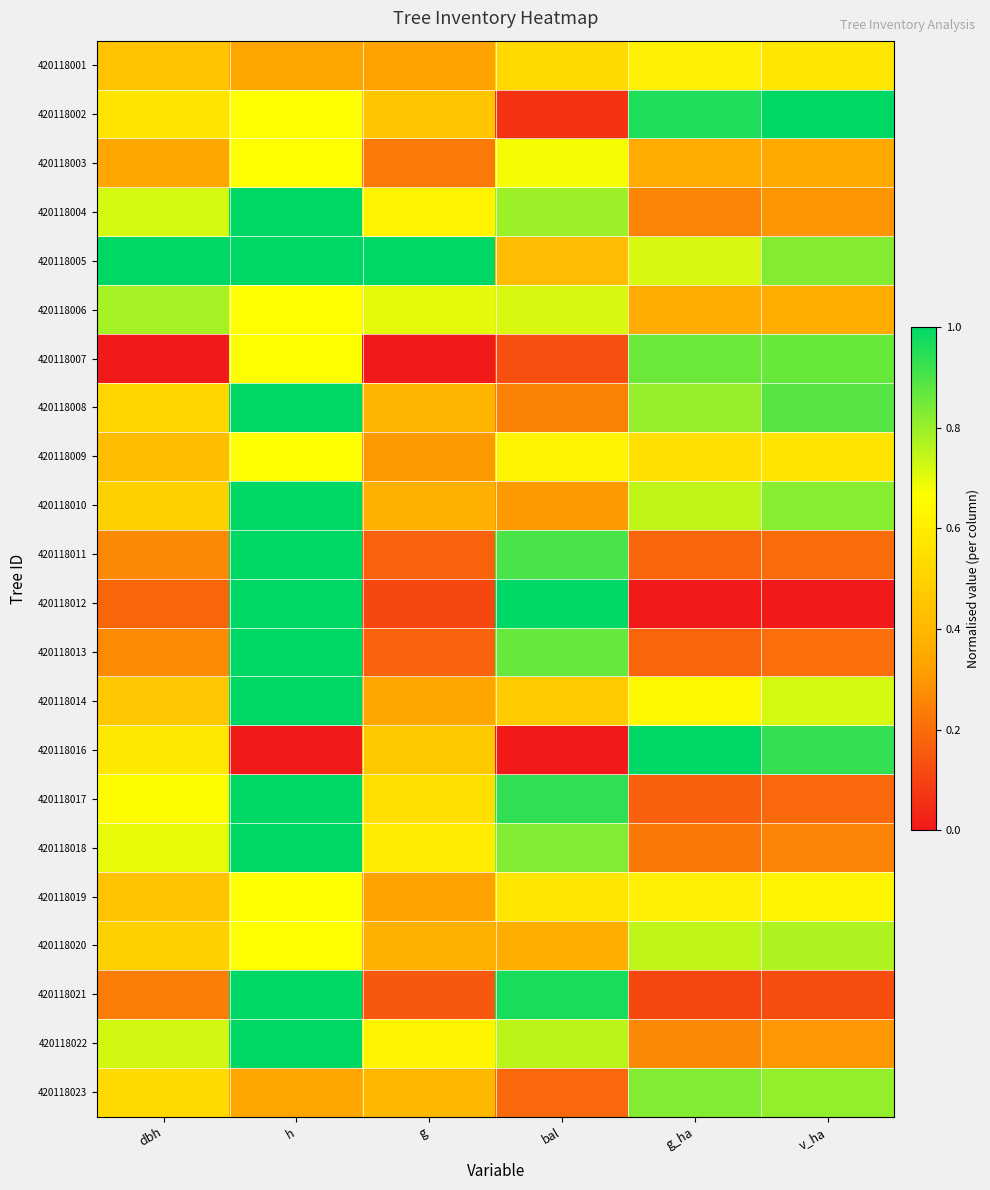

Between g_ha and g, which is larger?

g_ha